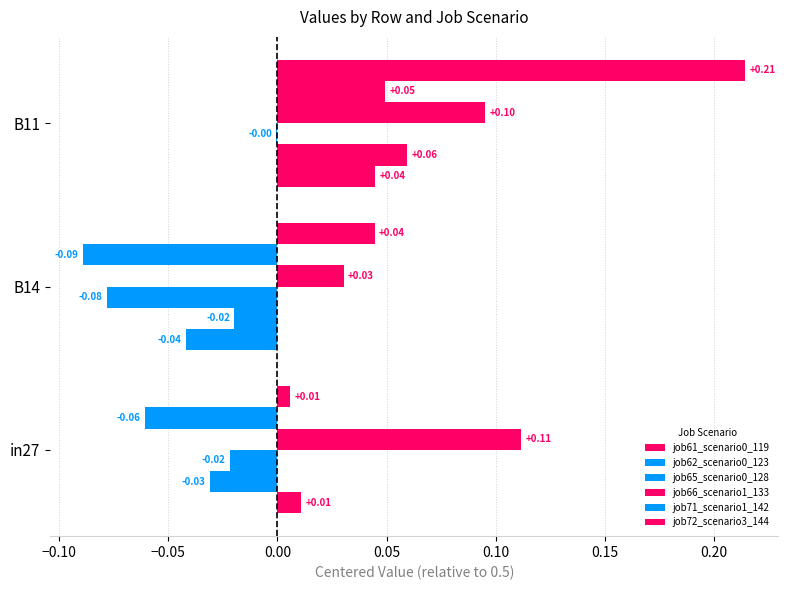

How many values in job61_scenario0_119 are above zero?

2